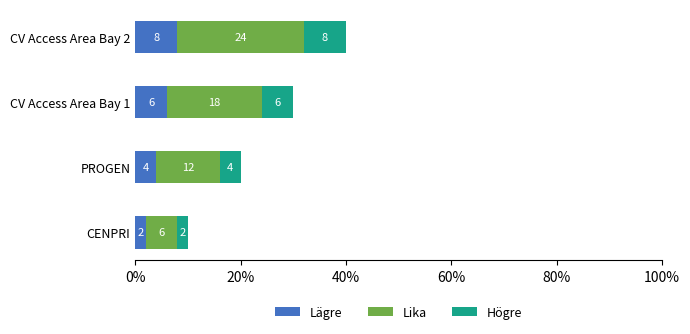

What is the sum of the Lägre values at CV Access Area Bay 1 and PROGEN?

10